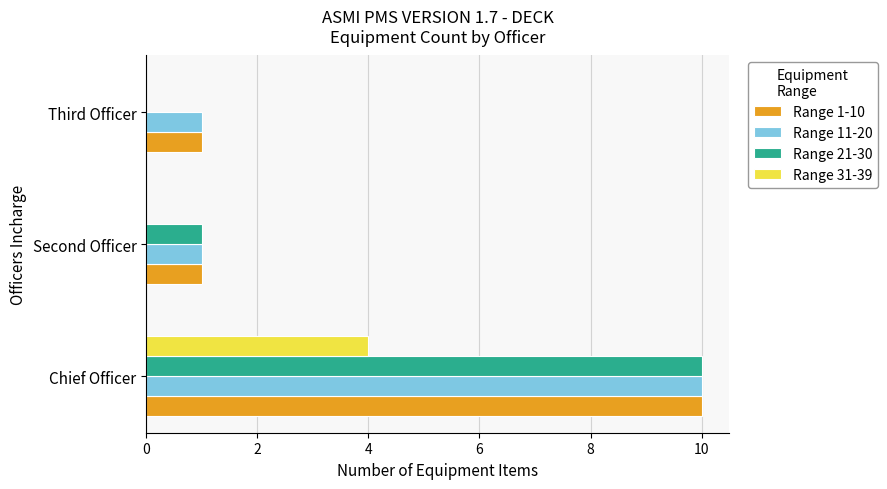

Between Second Officer and Third Officer, which series saw the biggest shift?

Range 21-30